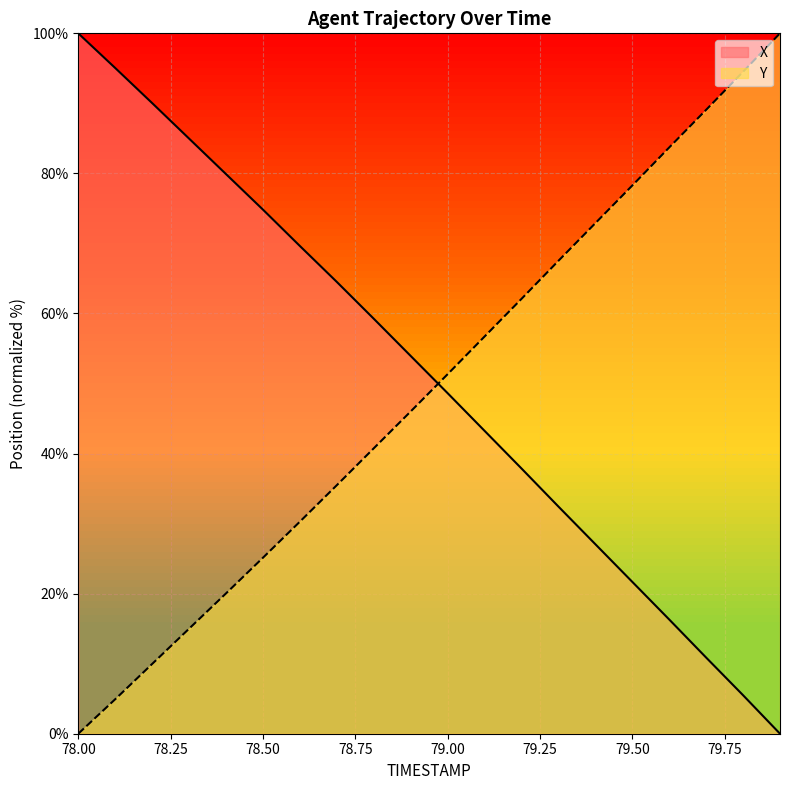

Between 79.1 and 78.3, which is larger?

78.3